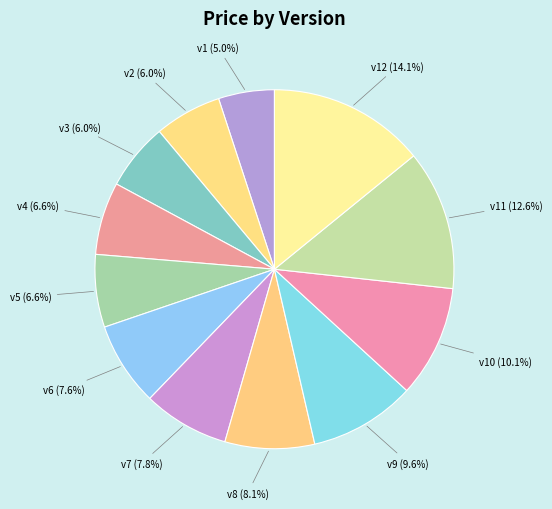

Is there a majority slice in this chart?

No